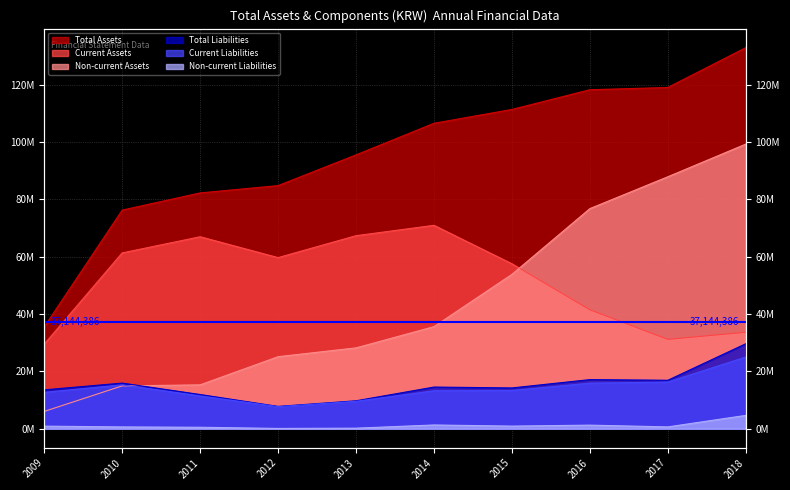

Reading right to left, what are all the values shown in this chart?

Total Assets: 132997681	119097720	118310404	111429957	106595112	95567999	84843492	82290086	76291534	35545336
Current Assets: 33662340	31164738	41494454	57563026	70983440	67362887	59714220	66992995	61353534	29516786
Non-current Assets: 99335341	87932982	76815949	53866931	35611672	28205113	25129272	15297090	14937999	6028549
Total Liabilities: 29651167	16904220	17132859	14225075	14530729	9740016	7779279	11925138	15914682	13559087
Current Liabilities: 25010260	16278575	15893109	13324253	13233492	9556811	7689291	11426620	15297191	12673087
Non-current Liabilities: 4640907	625644	1239750	900822	1297237	183206	89988	498518	617491	886000